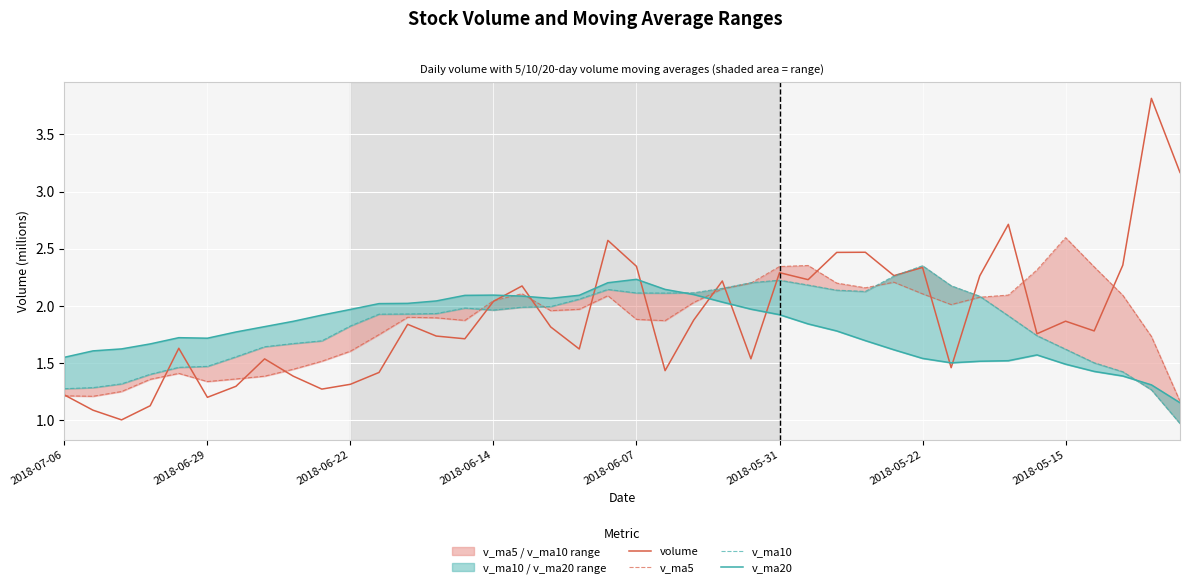

Count the number of data series in this chart.

4